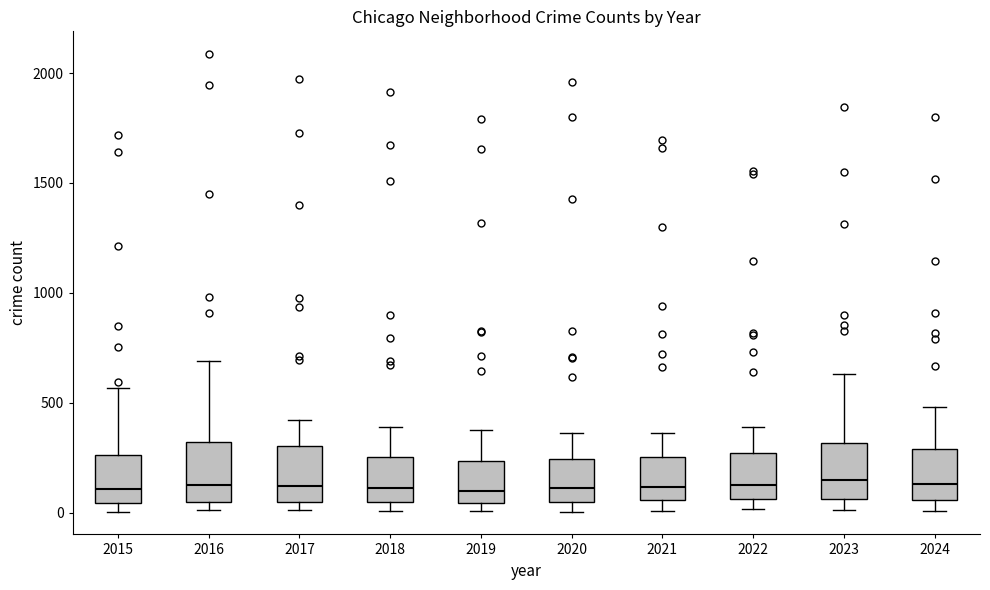

Where does the lower whisker of the box at x = 2024 end on the y-axis? The values are not printed on the chart, so give them approximately, as read against the axis.

0